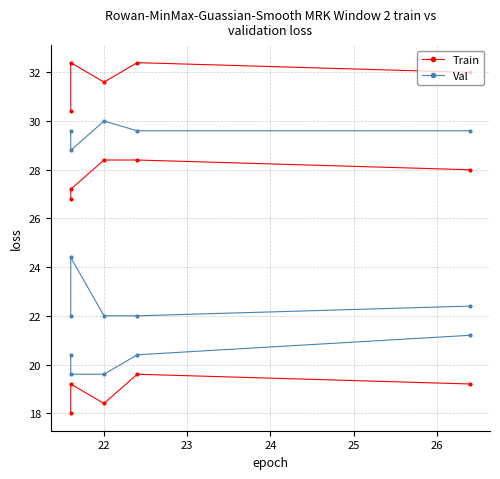

The value of Val at 22 is 5.9. True or false?

False